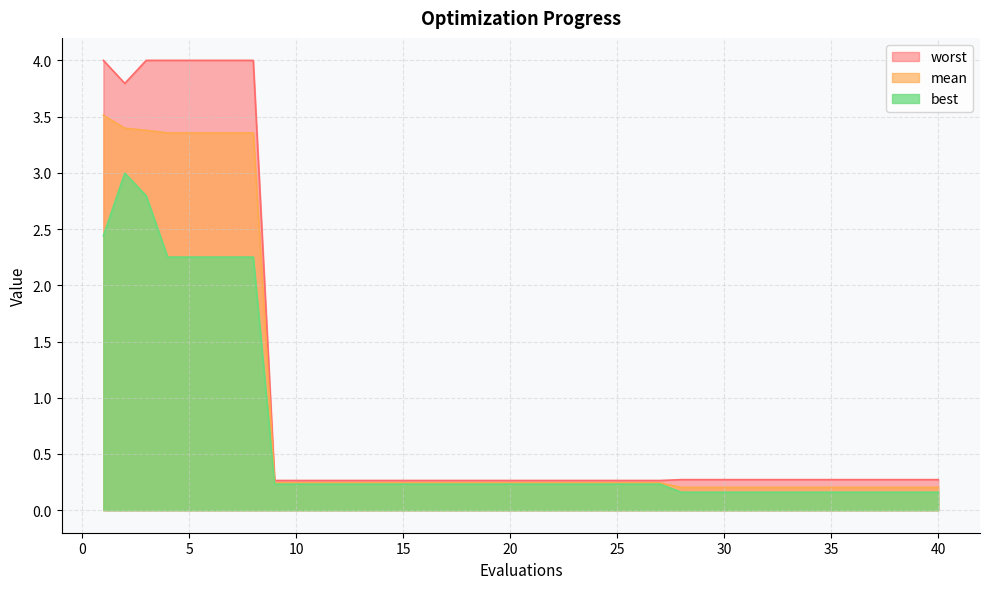

How many lines are shown in the chart?

3